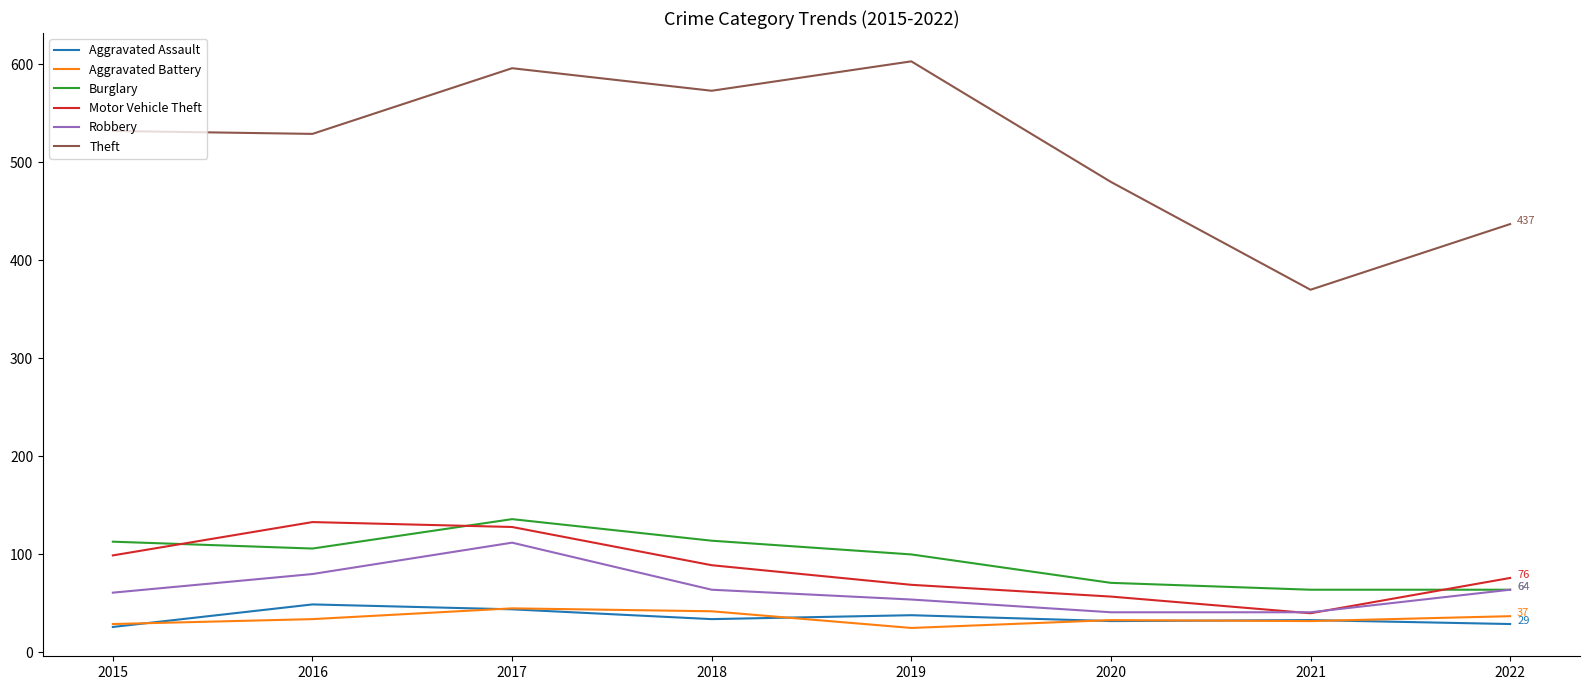

Which category has the lowest value in the Motor Vehicle Theft series?

2021